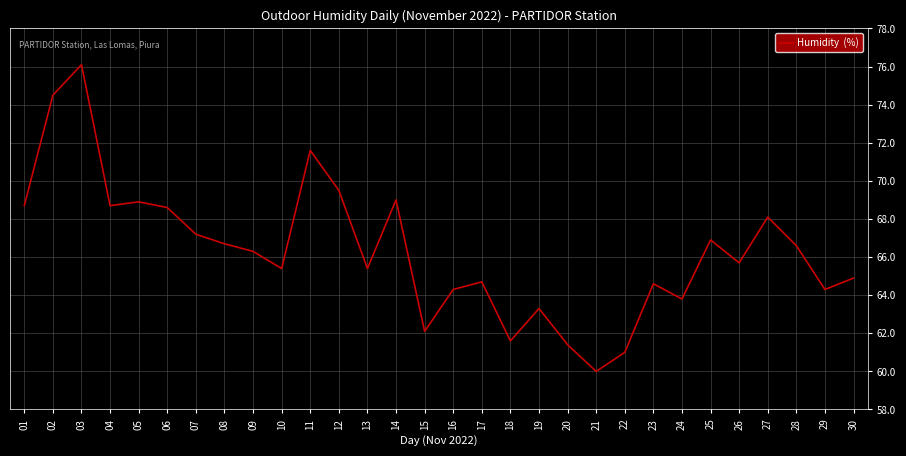

Which label corresponds to the smallest value in the chart?

21